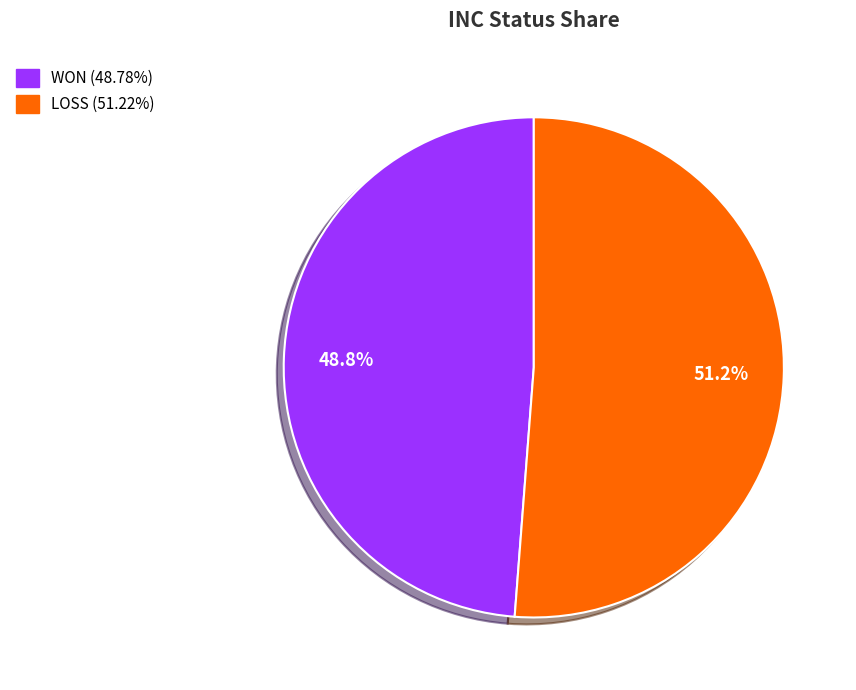

Does WON represent more than half of the total?

No